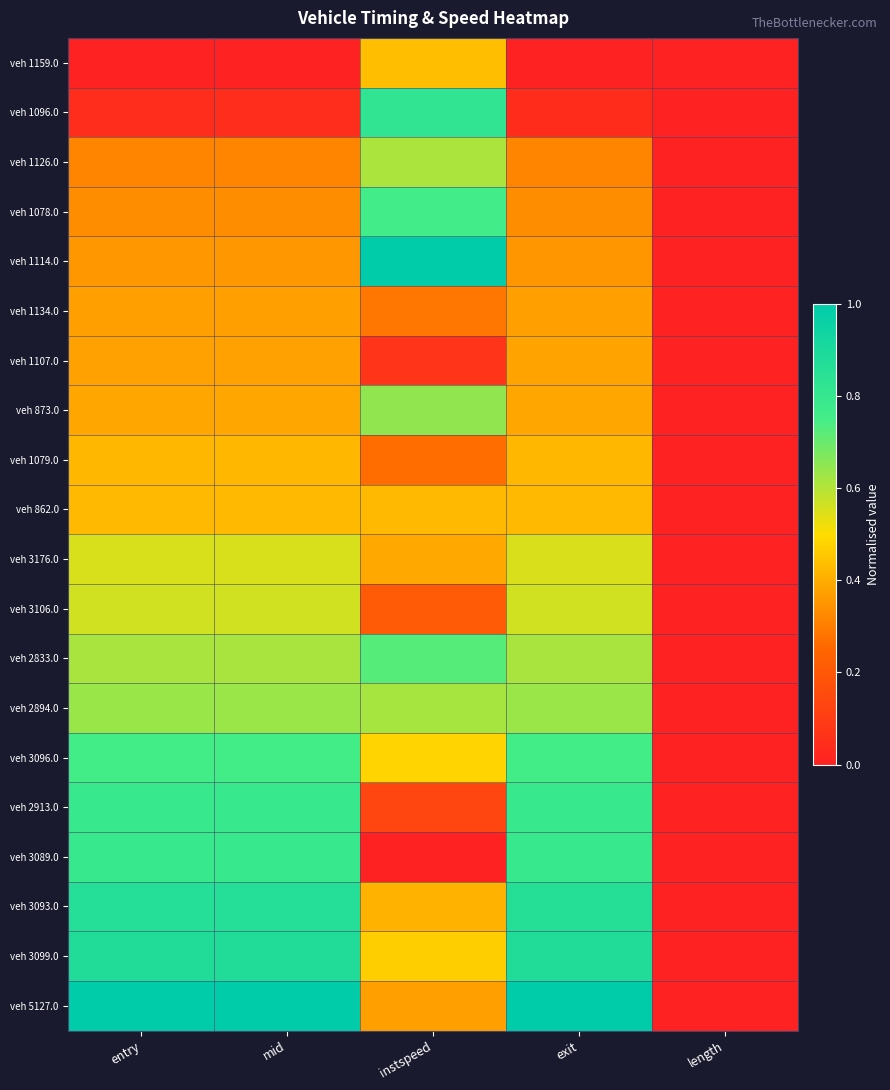

Reading left to right, what are all the values shown in this chart?

veh 1159.0: entry=0.0	mid=0.0	instspeed=0.4	exit=0.0	length=0.0
veh 1096.0: entry=0.0	mid=0.0	instspeed=0.8	exit=0.0	length=0.0
veh 1126.0: entry=0.3	mid=0.3	instspeed=0.6	exit=0.3	length=0.0
veh 1078.0: entry=0.3	mid=0.3	instspeed=0.8	exit=0.3	length=0.0
veh 1114.0: entry=0.4	mid=0.4	instspeed=1.0	exit=0.4	length=0.0
veh 1134.0: entry=0.4	mid=0.4	instspeed=0.3	exit=0.4	length=0.0
veh 1107.0: entry=0.4	mid=0.4	instspeed=0.1	exit=0.4	length=0.0
veh 873.0: entry=0.4	mid=0.4	instspeed=0.6	exit=0.4	length=0.0
veh 1079.0: entry=0.4	mid=0.4	instspeed=0.3	exit=0.4	length=0.0
veh 862.0: entry=0.4	mid=0.4	instspeed=0.4	exit=0.4	length=0.0
veh 3176.0: entry=0.6	mid=0.6	instspeed=0.4	exit=0.6	length=0.0
veh 3106.0: entry=0.6	mid=0.6	instspeed=0.2	exit=0.6	length=0.0
veh 2833.0: entry=0.6	mid=0.6	instspeed=0.7	exit=0.6	length=0.0
veh 2894.0: entry=0.6	mid=0.6	instspeed=0.6	exit=0.6	length=0.0
veh 3096.0: entry=0.8	mid=0.8	instspeed=0.5	exit=0.8	length=0.0
veh 2913.0: entry=0.8	mid=0.8	instspeed=0.1	exit=0.8	length=0.0
veh 3089.0: entry=0.8	mid=0.8	instspeed=0.0	exit=0.8	length=0.0
veh 3093.0: entry=0.9	mid=0.9	instspeed=0.4	exit=0.9	length=0.0
veh 3099.0: entry=0.9	mid=0.9	instspeed=0.5	exit=0.9	length=0.0
veh 5127.0: entry=1.0	mid=1.0	instspeed=0.4	exit=1.0	length=0.0